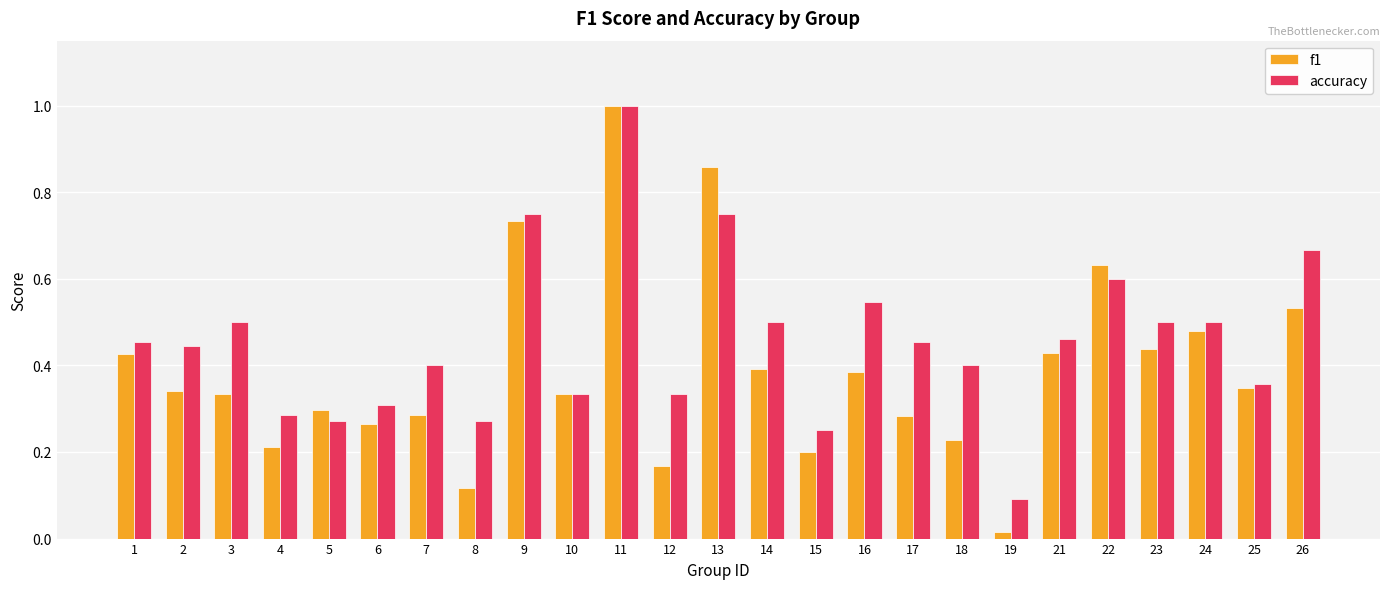

Which series changed the most between 22 and 25?

f1